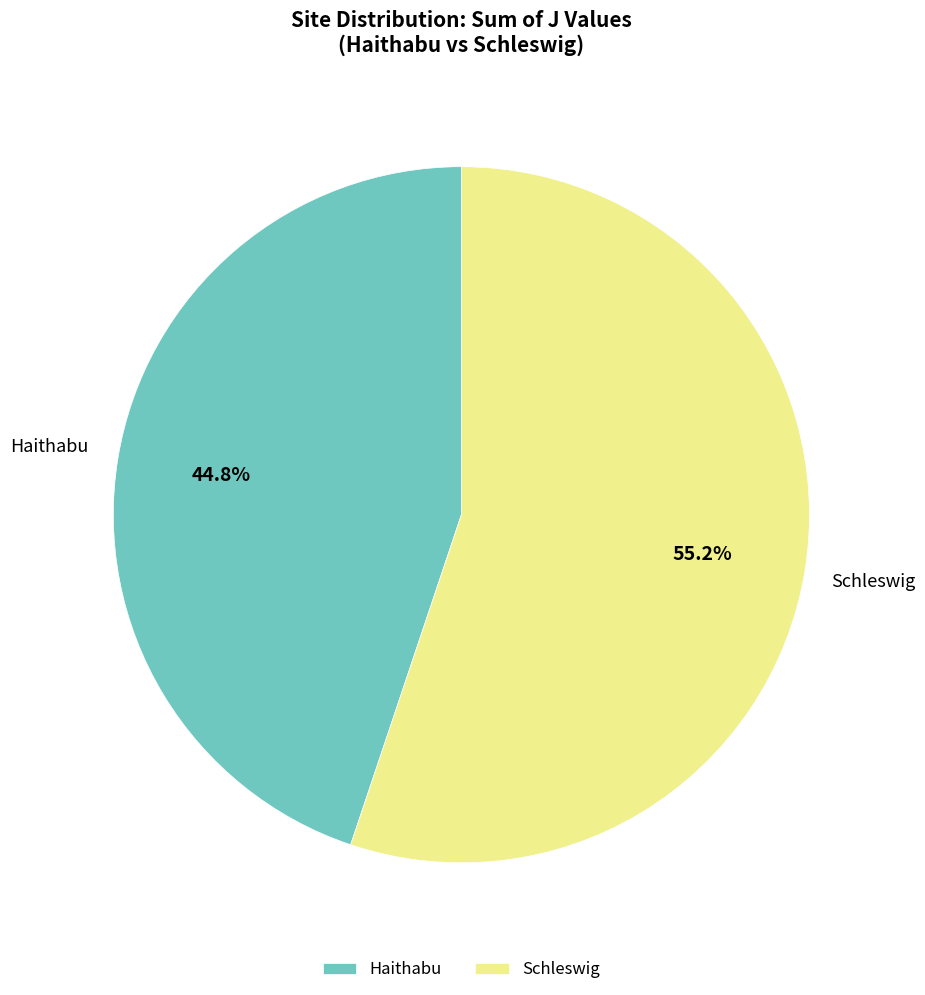

Approximately how many times larger is the value at Haithabu compared to Schleswig?

0.8